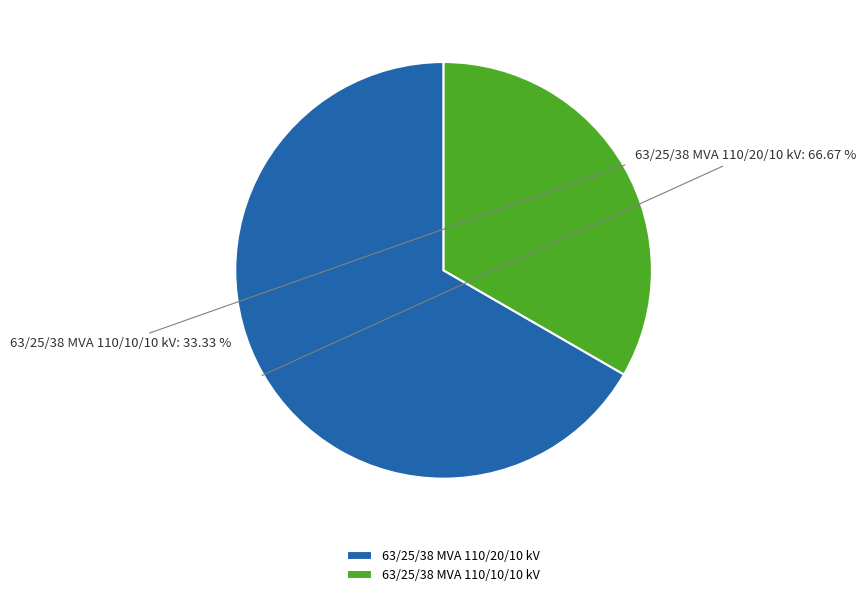

How many slices are in this pie chart?

2